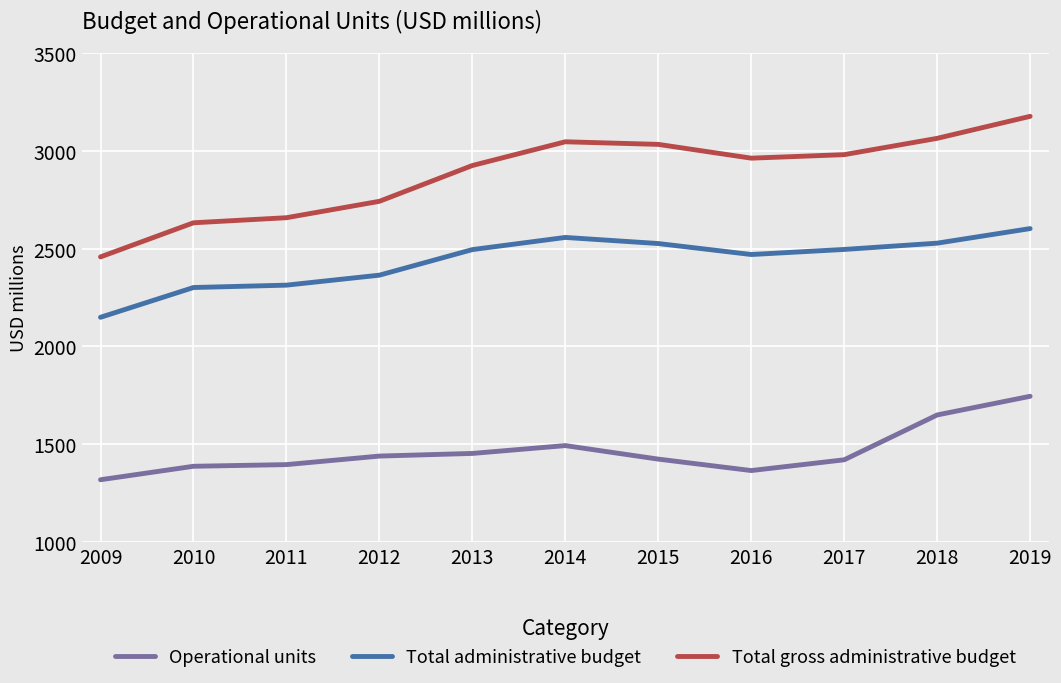

True or false: Total gross administrative budget and Operational units cross at least once.

False